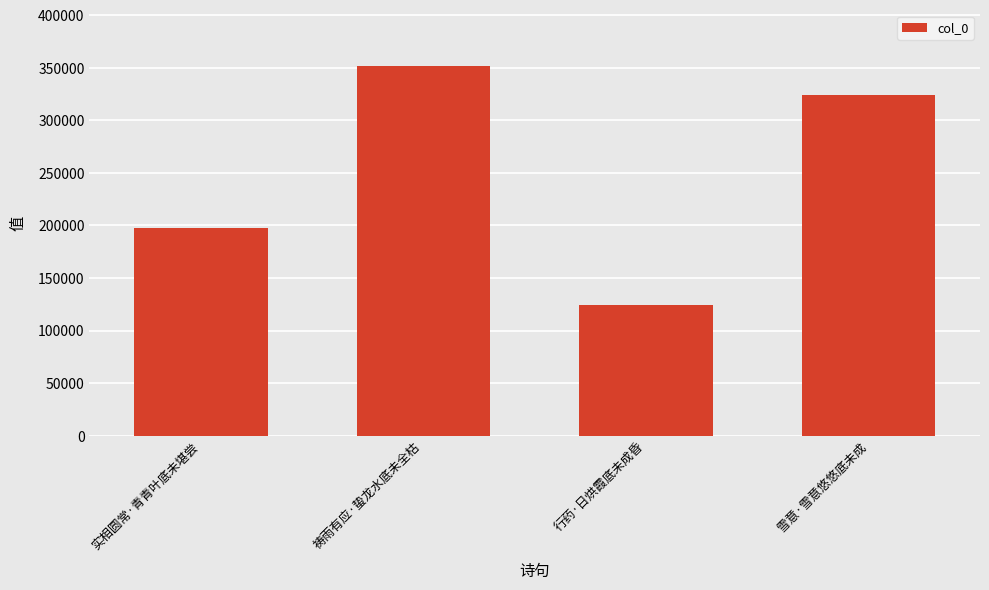

Reading right to left, extract all data points from this chart.

323825	124595	351699	197858